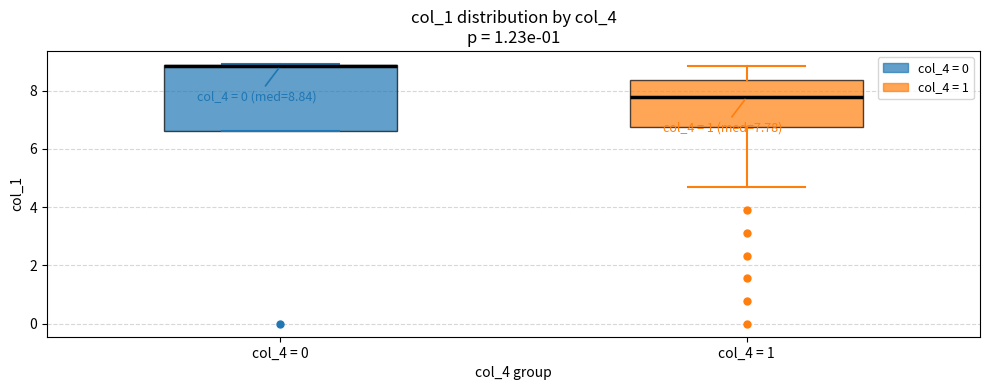

Which box is the tallest, from its lower edge to its upper edge?

col_4 = 0